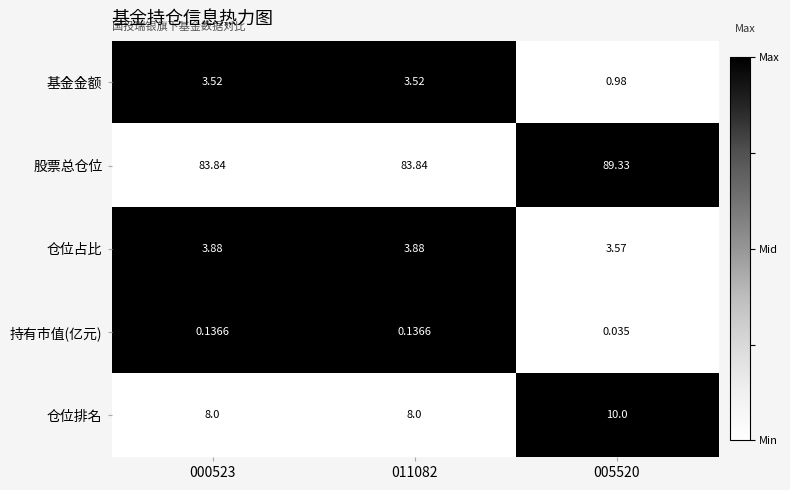

Which series has the largest range (max minus min)?

股票总仓位